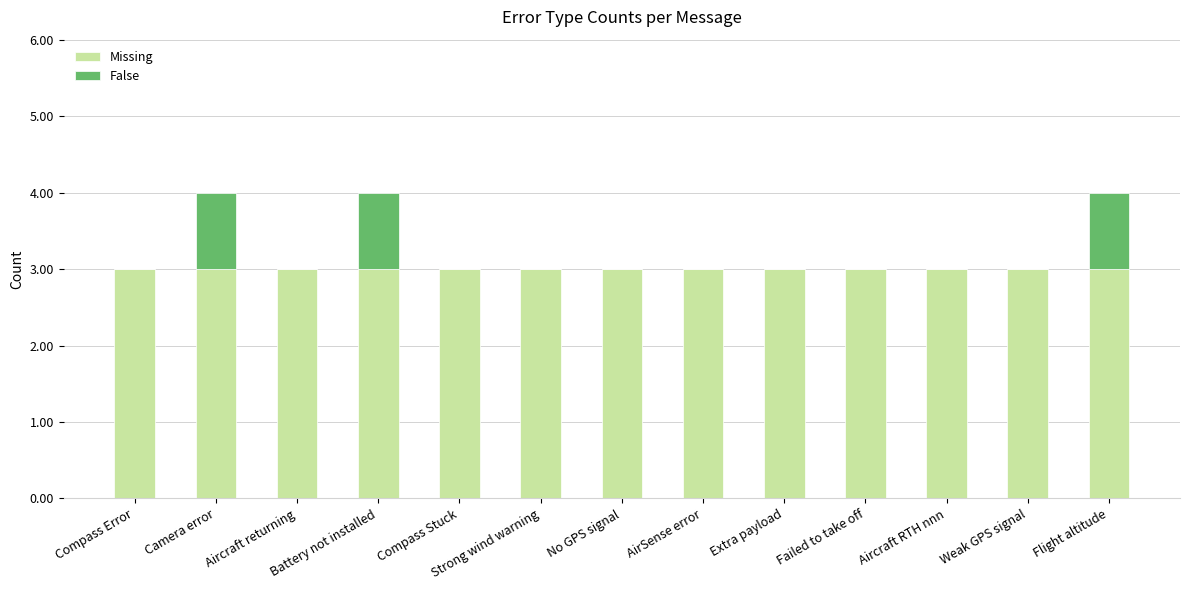

What is the total value across all series at No GPS signal?

3